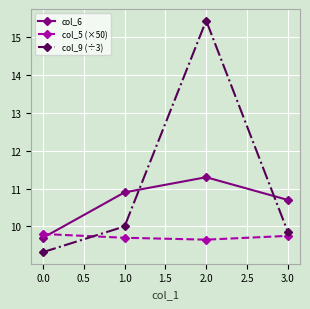

Reading left to right, list all the values displayed in this chart.

col_6: 9.7	10.9	11.3	10.7
col_5 (×50): 9.8	9.7	9.7	9.8
col_9 (÷3): 9.3	10.0	15.4	9.9